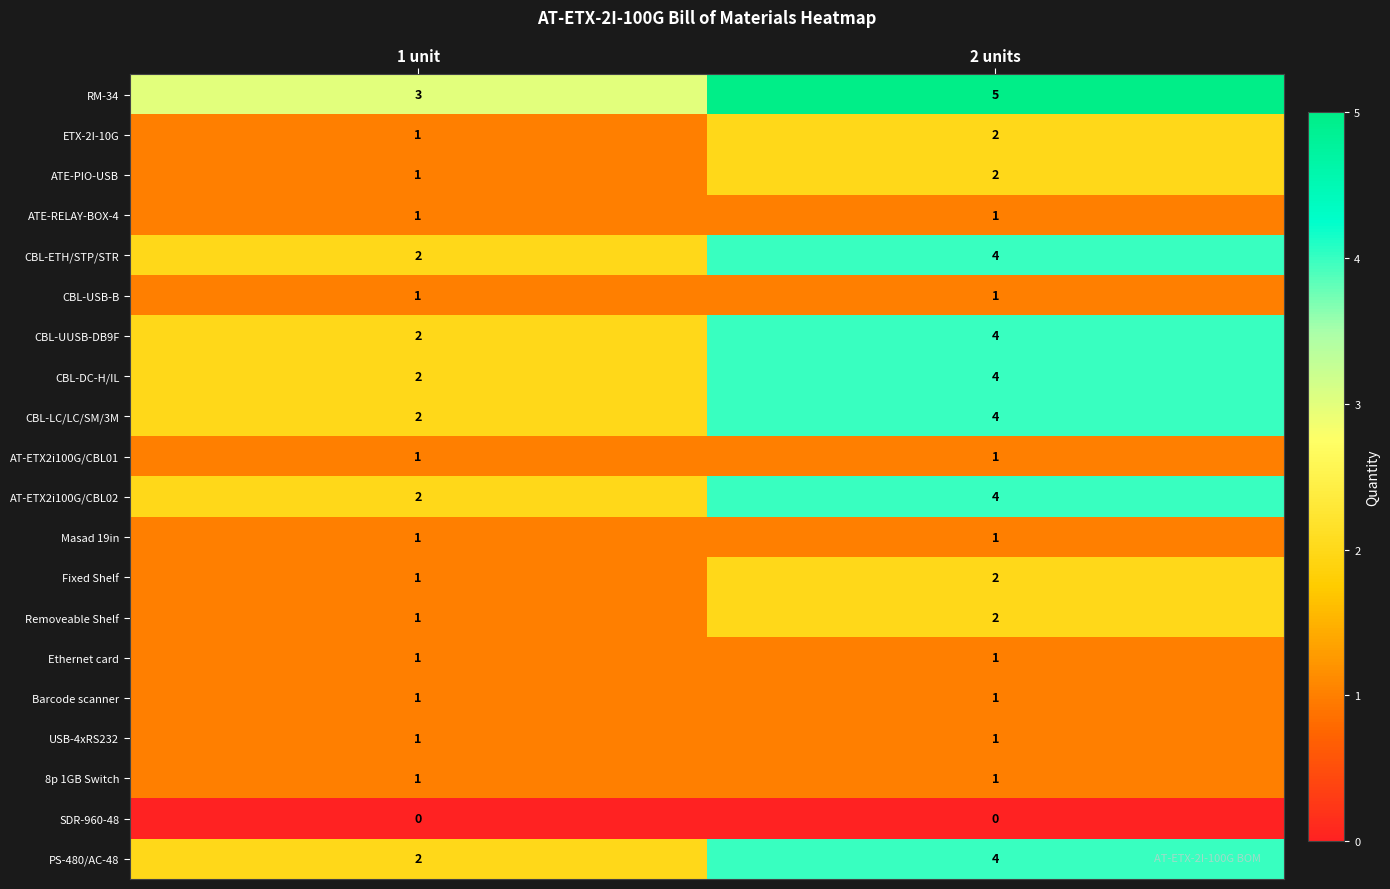

At which category is the sum across all series the highest?

2 units